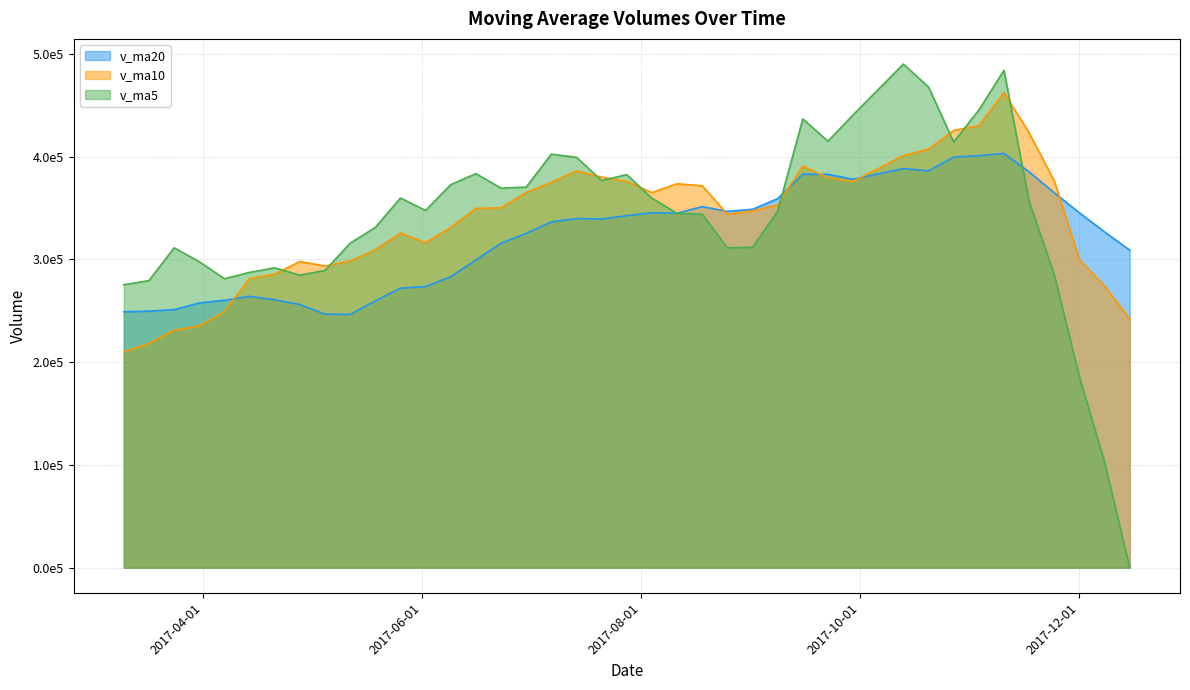

What is the difference between the maximum and second lowest values in the v_ma10 series?

244037.4